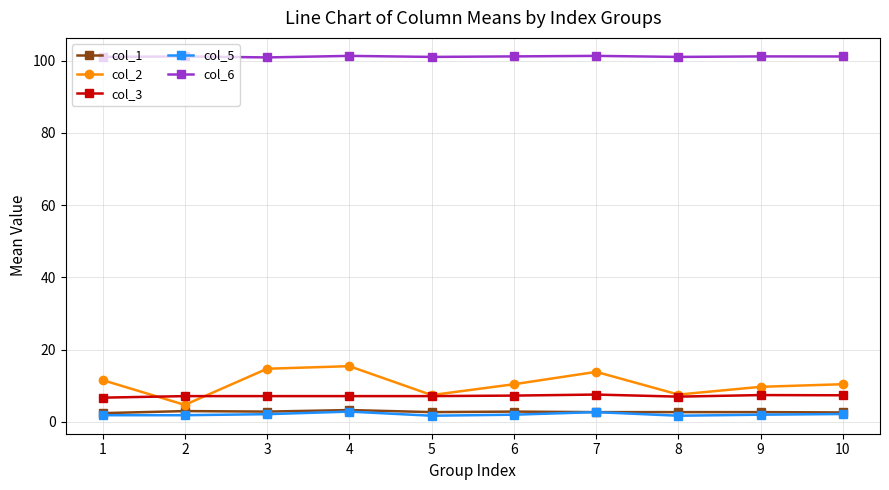

Is the value of col_2 at 10 greater than the value of col_3 at 4?

Yes